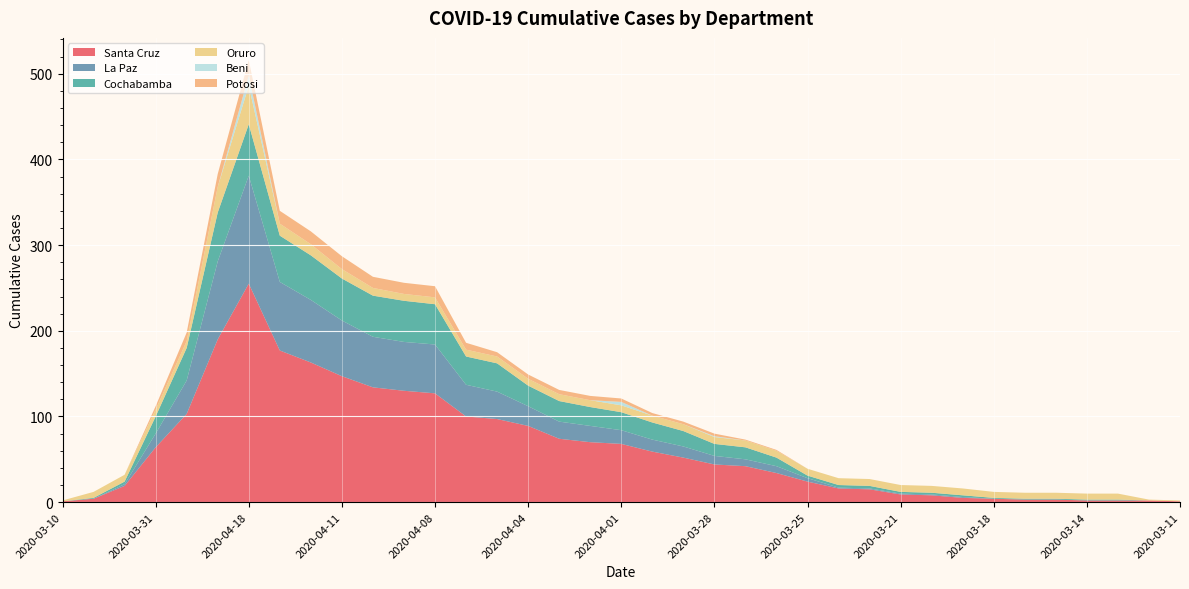

Reading left to right, transcribe all the data shown in this chart.

Santa Cruz: 2020-03-10=1	2020-03-17=4	2020-03-24=19	2020-03-31=64	2020-04-07=103	2020-04-14=190	2020-04-18=255	2020-04-13=177	2020-04-12=163	2020-04-11=147	2020-04-10=134	2020-04-09=130	2020-04-08=127	2020-04-06=100	2020-04-05=97	2020-04-04=89	2020-04-03=74	2020-04-02=70	2020-04-01=68	2020-03-30=59	2020-03-29=52	2020-03-28=44	2020-03-27=42	2020-03-26=34	2020-03-25=24	2020-03-23=16	2020-03-22=15	2020-03-21=9	2020-03-20=8	2020-03-19=5	2020-03-18=4	2020-03-16=3	2020-03-15=3	2020-03-14=2	2020-03-13=2	2020-03-12=2	2020-03-11=1
La Paz: 2020-03-10=0	2020-03-17=0	2020-03-24=2	2020-03-31=16	2020-04-07=39	2020-04-14=91	2020-04-18=126	2020-04-13=80	2020-04-12=73	2020-04-11=65	2020-04-10=59	2020-04-09=57	2020-04-08=57	2020-04-06=37	2020-04-05=32	2020-04-04=23	2020-04-03=20	2020-04-02=19	2020-04-01=16	2020-03-30=14	2020-03-29=13	2020-03-28=10	2020-03-27=8	2020-03-26=8	2020-03-25=4	2020-03-23=1	2020-03-22=1	2020-03-21=1	2020-03-20=1	2020-03-19=1	2020-03-18=0	2020-03-16=0	2020-03-15=0	2020-03-14=0	2020-03-13=0	2020-03-12=0	2020-03-11=0
Cochabamba: 2020-03-10=0	2020-03-17=1	2020-03-24=3	2020-03-31=20	2020-04-07=38	2020-04-14=57	2020-04-18=60	2020-04-13=54	2020-04-12=52	2020-04-11=49	2020-04-10=48	2020-04-09=48	2020-04-08=47	2020-04-06=33	2020-04-05=33	2020-04-04=24	2020-04-03=24	2020-04-02=22	2020-04-01=21	2020-03-30=20	2020-03-29=18	2020-03-28=14	2020-03-27=14	2020-03-26=10	2020-03-25=3	2020-03-23=3	2020-03-22=3	2020-03-21=2	2020-03-20=2	2020-03-19=2	2020-03-18=1	2020-03-16=1	2020-03-15=1	2020-03-14=1	2020-03-13=1	2020-03-12=0	2020-03-11=0
Oruro: 2020-03-10=1	2020-03-17=7	2020-03-24=8	2020-03-31=8	2020-04-07=8	2020-04-14=30	2020-04-18=45	2020-04-13=14	2020-04-12=13	2020-04-11=11	2020-04-10=9	2020-04-09=8	2020-04-08=8	2020-04-06=8	2020-04-05=8	2020-04-04=8	2020-04-03=8	2020-04-02=8	2020-04-01=8	2020-03-30=8	2020-03-29=8	2020-03-28=8	2020-03-27=8	2020-03-26=8	2020-03-25=8	2020-03-23=8	2020-03-22=8	2020-03-21=8	2020-03-20=8	2020-03-19=8	2020-03-18=7	2020-03-16=7	2020-03-15=7	2020-03-14=7	2020-03-13=7	2020-03-12=1	2020-03-11=1
Beni: 2020-03-10=0	2020-03-17=0	2020-03-24=0	2020-03-31=0	2020-04-07=0	2020-04-14=0	2020-04-18=12	2020-04-13=0	2020-04-12=0	2020-04-11=0	2020-04-10=0	2020-04-09=0	2020-04-08=0	2020-04-06=0	2020-04-05=0	2020-04-04=0	2020-04-03=0	2020-04-02=0	2020-04-01=4	2020-03-30=0	2020-03-29=0	2020-03-28=1	2020-03-27=0	2020-03-26=0	2020-03-25=0	2020-03-23=0	2020-03-22=0	2020-03-21=0	2020-03-20=0	2020-03-19=0	2020-03-18=0	2020-03-16=0	2020-03-15=0	2020-03-14=0	2020-03-13=0	2020-03-12=0	2020-03-11=0
Potosi: 2020-03-10=0	2020-03-17=0	2020-03-24=0	2020-03-31=4	2020-04-07=10	2020-04-14=15	2020-04-18=18	2020-04-13=15	2020-04-12=15	2020-04-11=15	2020-04-10=13	2020-04-09=13	2020-04-08=13	2020-04-06=8	2020-04-05=5	2020-04-04=5	2020-04-03=5	2020-04-02=5	2020-04-01=4	2020-03-30=3	2020-03-29=3	2020-03-28=3	2020-03-27=1	2020-03-26=1	2020-03-25=0	2020-03-23=0	2020-03-22=0	2020-03-21=0	2020-03-20=0	2020-03-19=0	2020-03-18=0	2020-03-16=0	2020-03-15=0	2020-03-14=0	2020-03-13=0	2020-03-12=0	2020-03-11=0